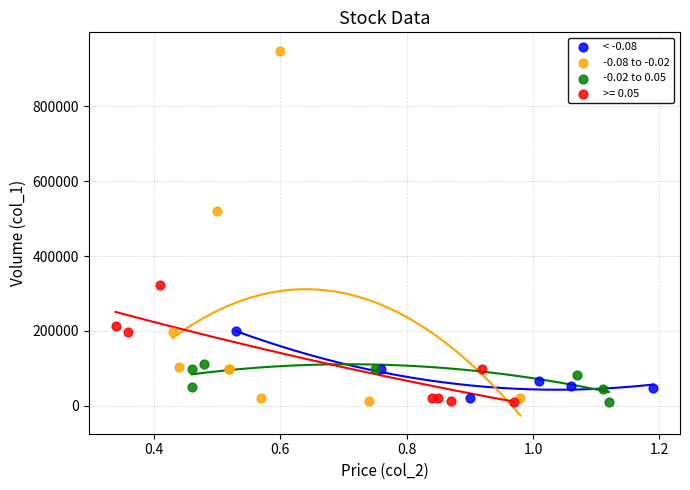

Which series has the largest Y range (max minus min)?

-0.08 to -0.02